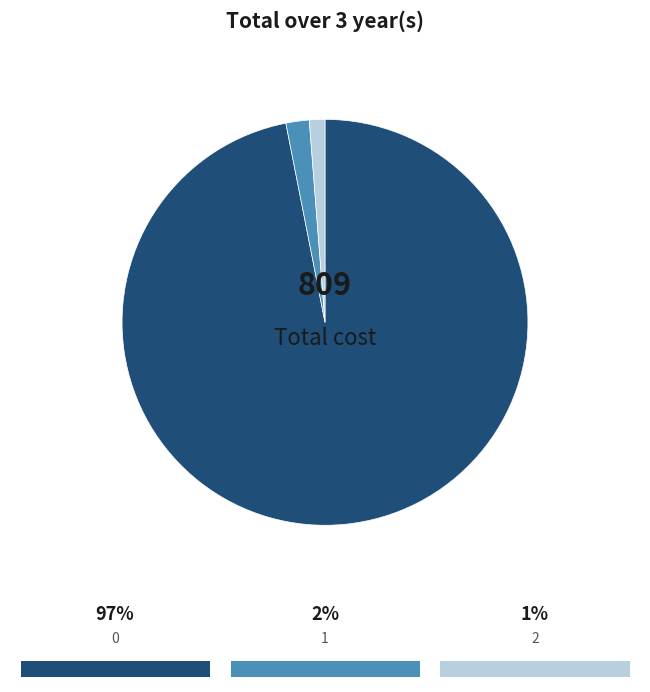

Is there any slice that represents more than half of the pie?

Yes